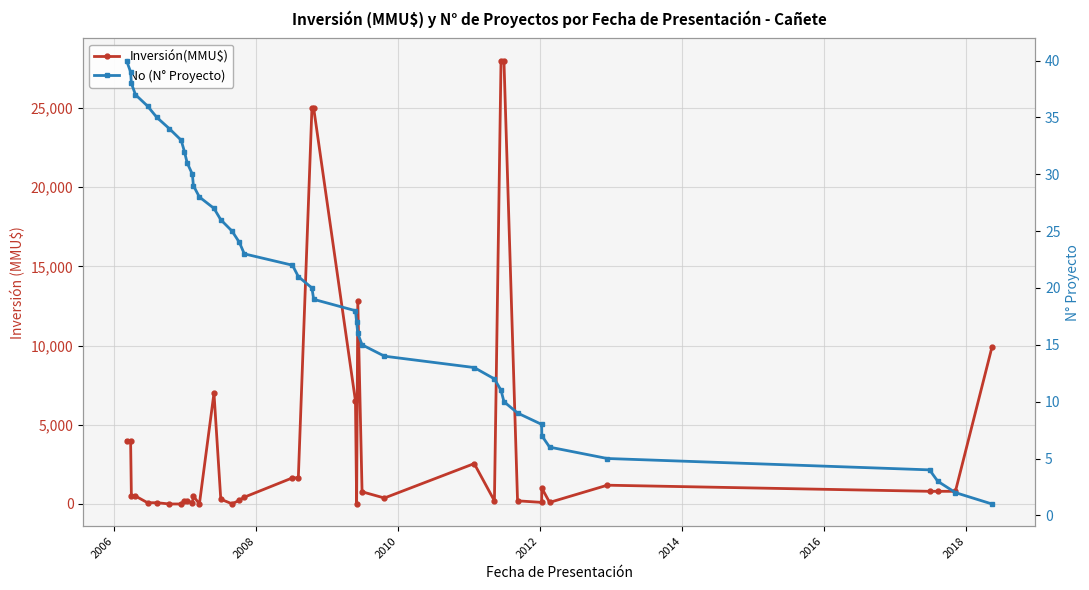

The No (N° Proyecto) series shows 41 at 13. True or false?

False